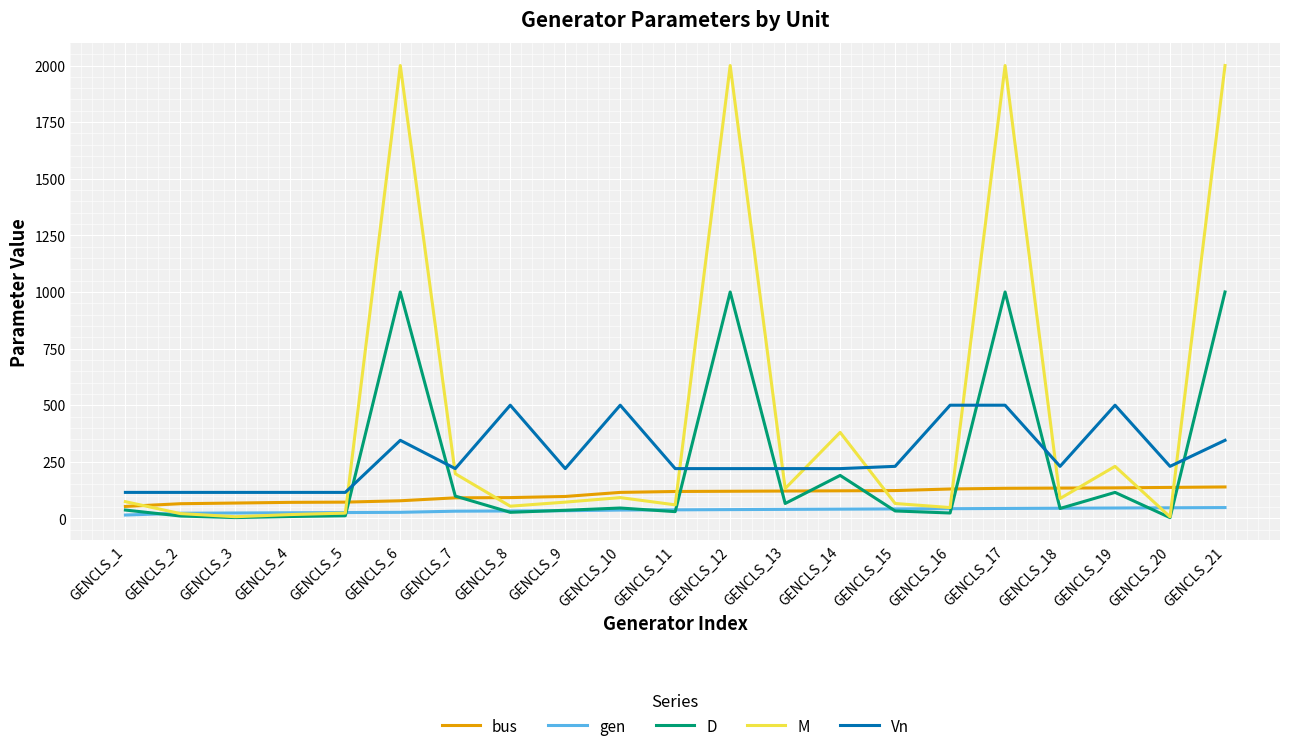

Which series has the widest spread of values?

M